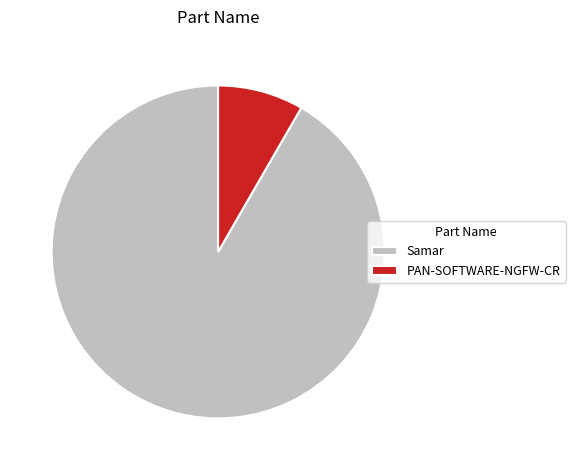

How many slices are in this pie chart?

2